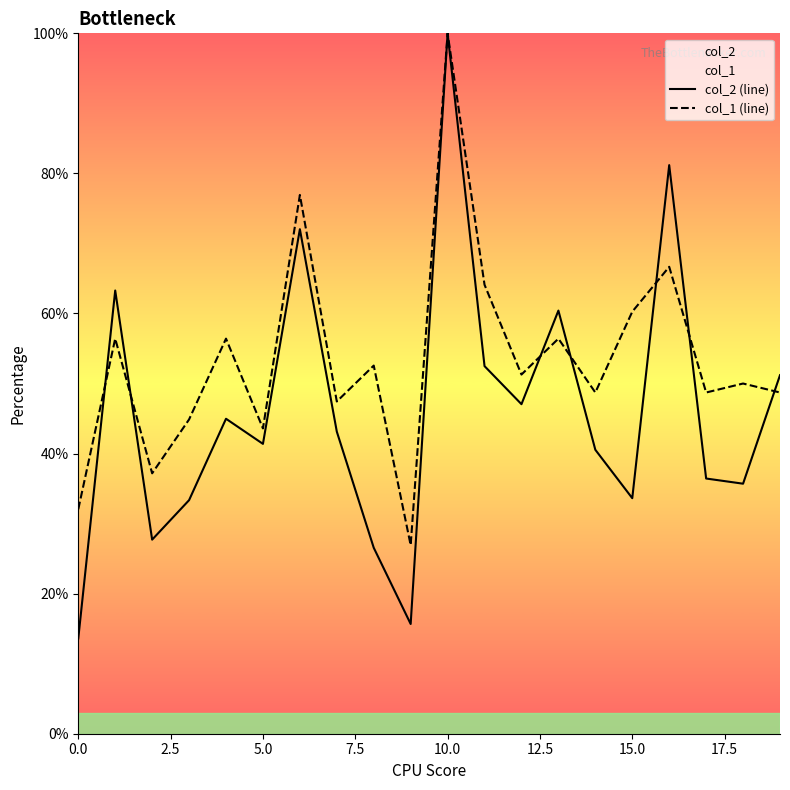

Reading right to left, list all the values displayed in this chart.

col_2 (line): 51.2	35.7	36.4	81.2	33.6	40.5	60.4	47.1	52.5	100.0	15.7	26.6	43.1	72.0	41.4	45.0	33.3	27.7	63.3	13.6
col_1 (line): 48.7	50.0	48.7	66.7	60.3	48.7	56.4	51.3	64.1	100.0	26.9	52.6	47.4	76.9	43.6	56.4	44.9	37.2	56.4	32.1